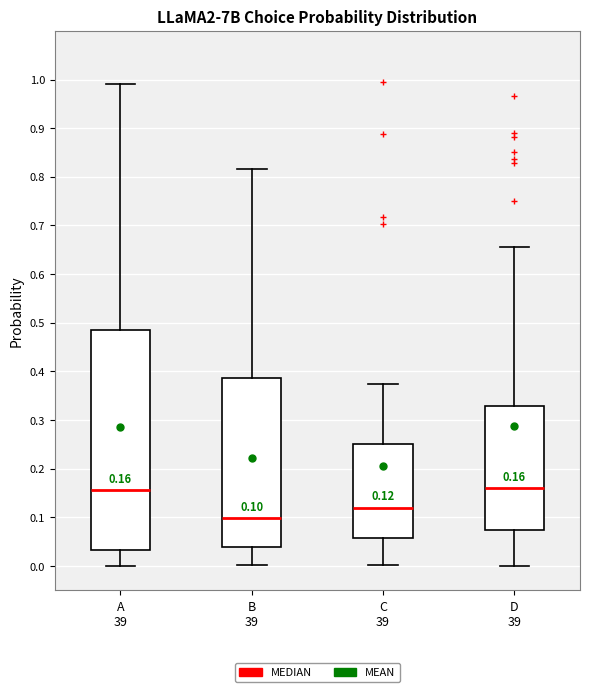

Comparing the boxes themselves (not the whiskers), which one is the tallest?

A 39